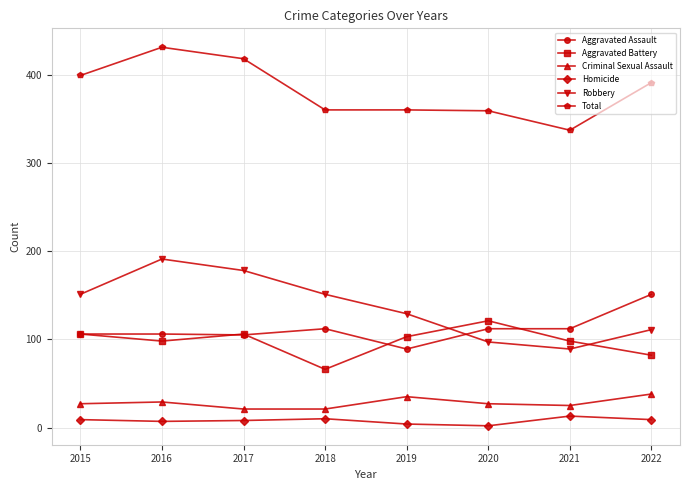

Which series has the widest spread of values?

Robbery